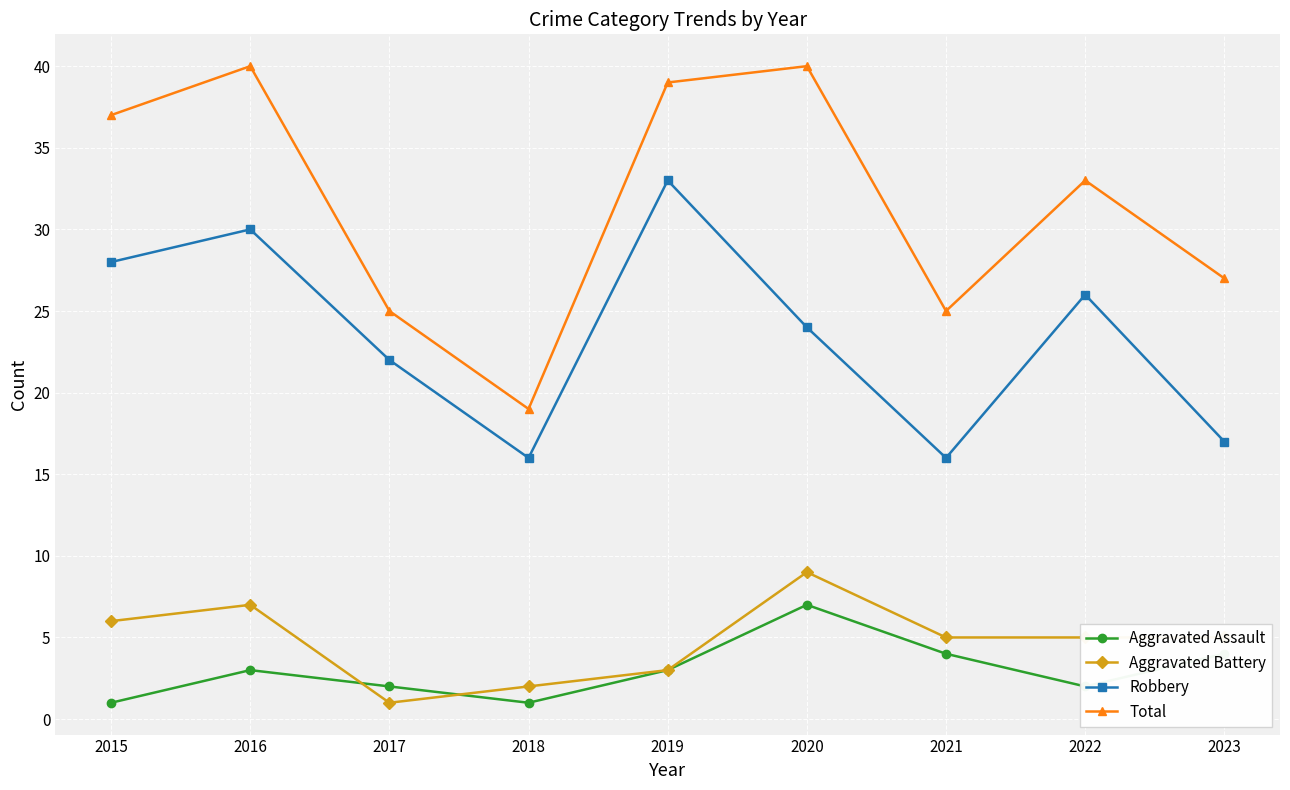

True or false: Aggravated Assault and Robbery cross at least once.

False